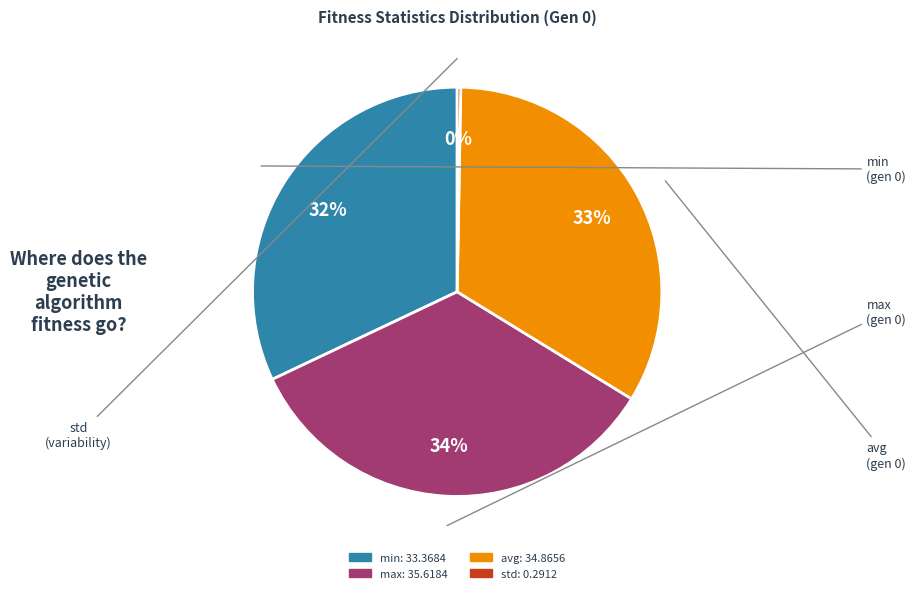

Do max and avg together represent more than half of the pie?

Yes